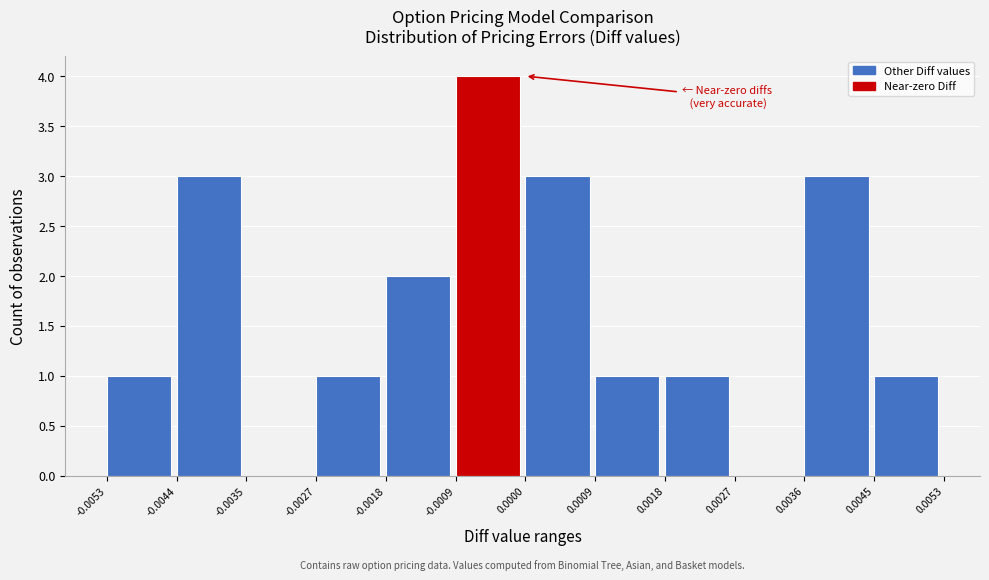

How tall is the bar that spans 0.0009 to 0.0018 on the x-axis? The values are not printed on the chart, so give them approximately, as read against the axis.

1